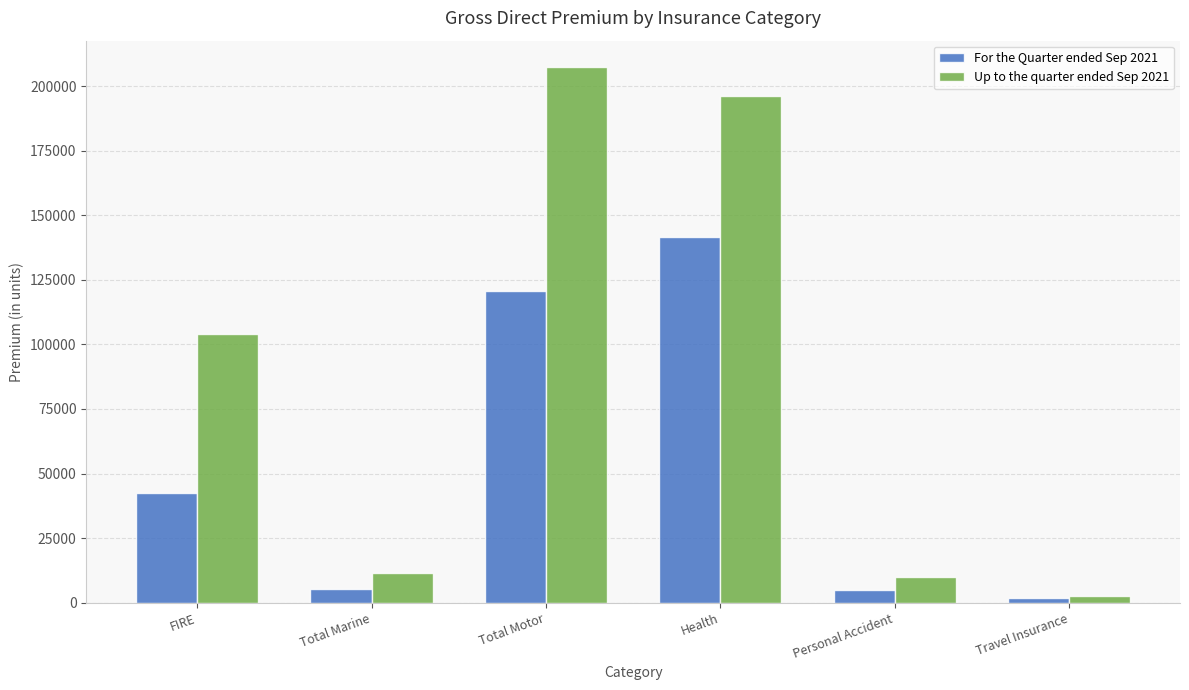

Which series has the largest range (max minus min)?

Up to the quarter ended Sep 2021